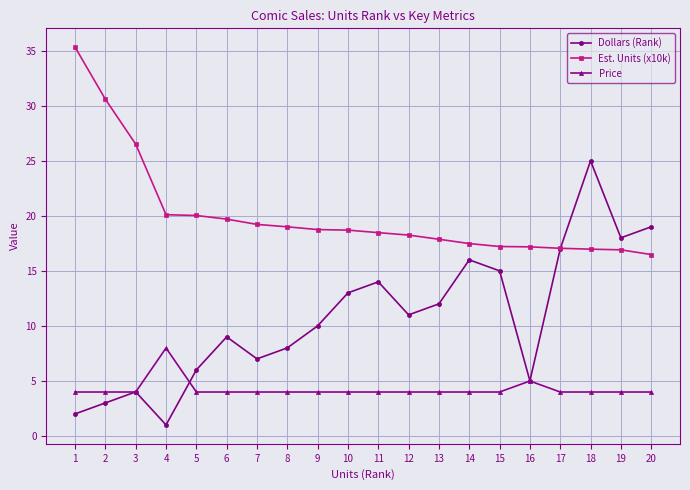

Rank the series by their maximum value, from highest to lowest.

Est. Units (x10k), Dollars (Rank), Price